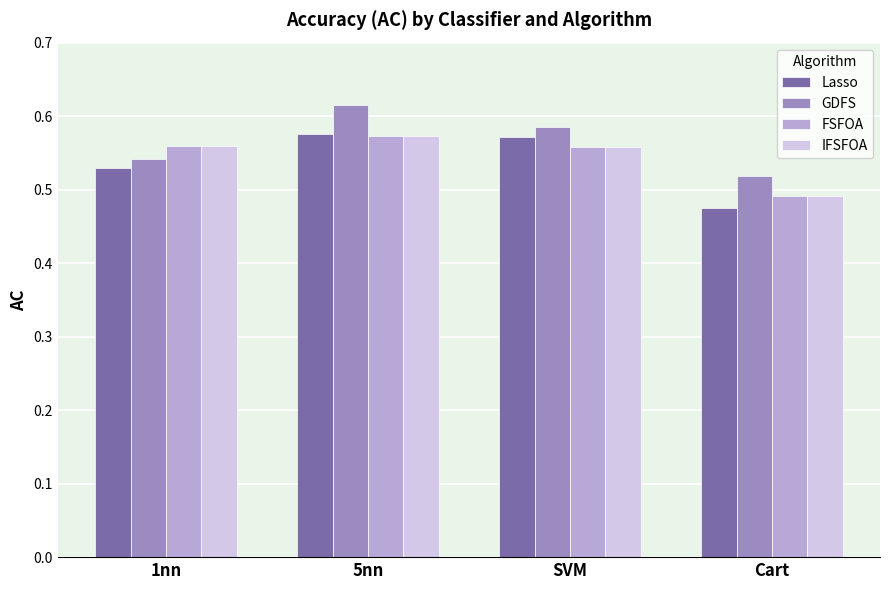

List the labels in order of GDFS value, largest first.

5nn, SVM, 1nn, Cart